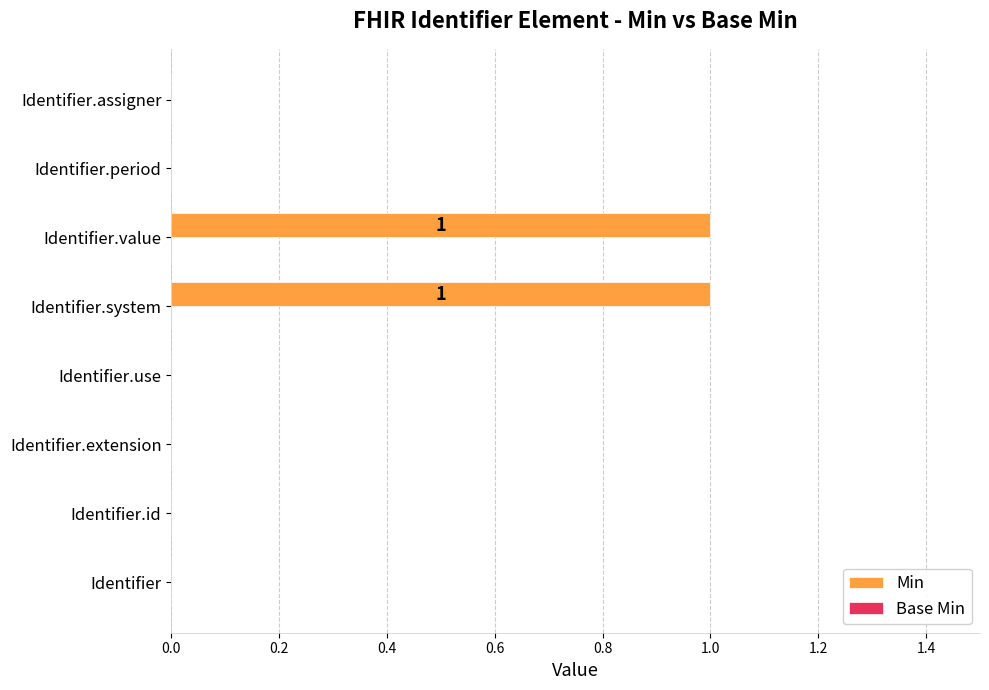

Reading bottom to top, transcribe all the data shown in this chart.

Identifier=0	Identifier.id=0	Identifier.extension=0	Identifier.use=0	Identifier.system=1	Identifier.value=1	Identifier.period=0	Identifier.assigner=0